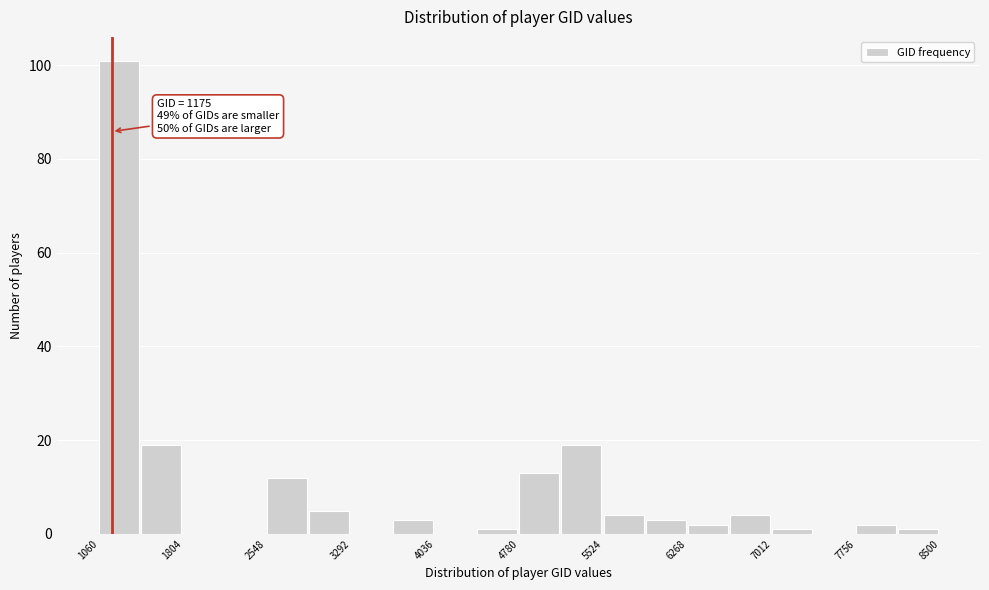

Read against the x-axis, roughly where is the centre of the tallest bar?

1200